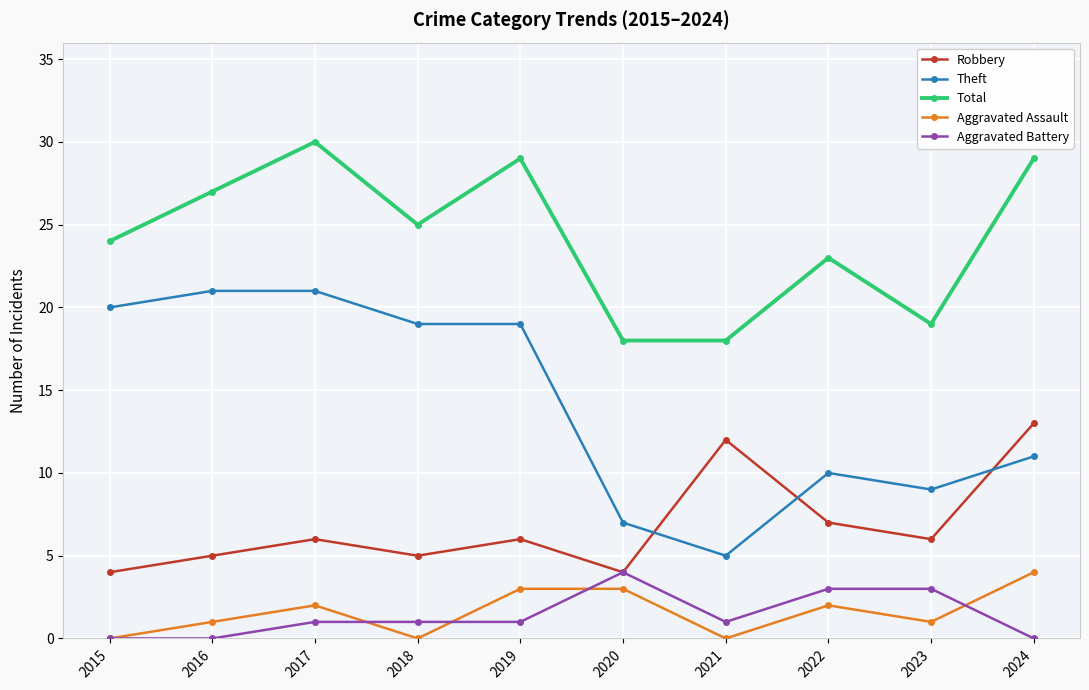

True or false: Total and Aggravated Assault cross at least once.

False